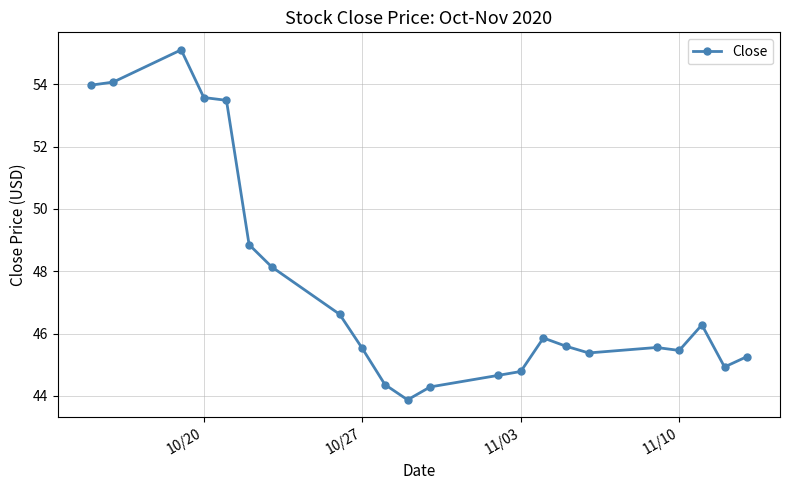

What is the maximum value shown in the chart?

55.1